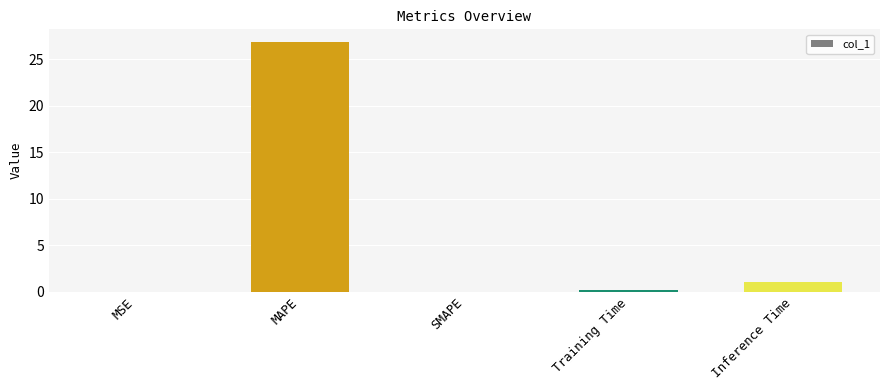

What is the greatest value displayed?

26.9